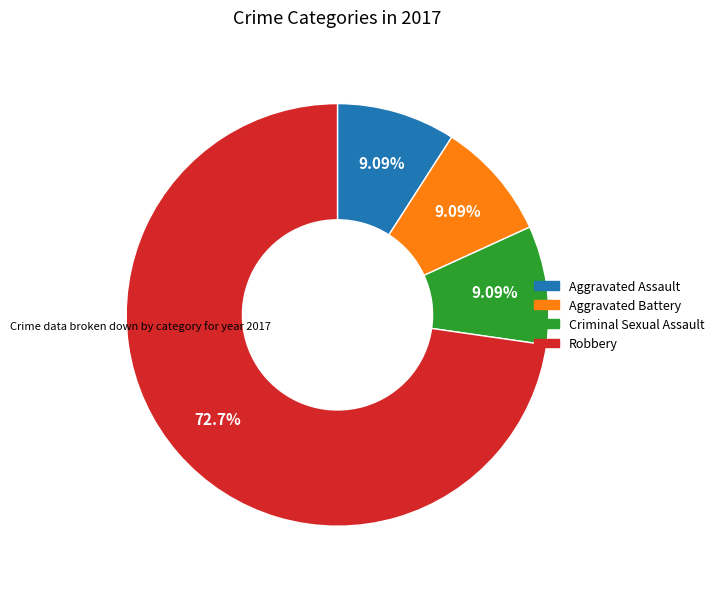

Does any single category account for the majority?

Yes